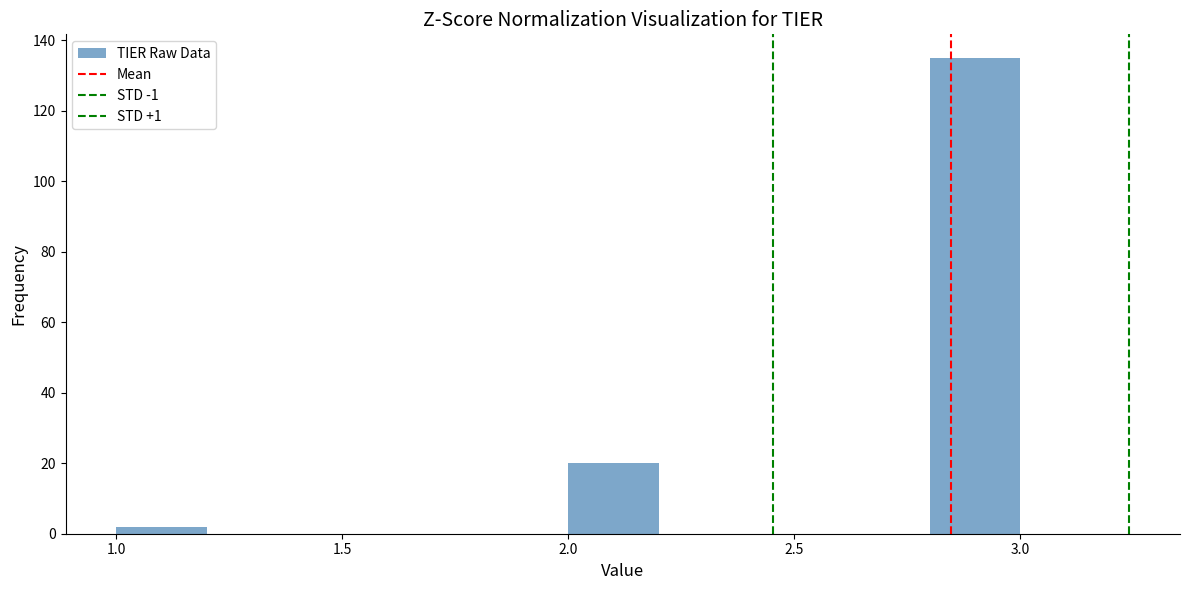

Reading left to right, transcribe this chart: for each bar, give the range it covers on the x-axis and its height. The values are not printed on the chart, so give them approximately, as read against the axis.

1.0 to 1.2: 2
1.2 to 1.4: 0
1.4 to 1.6: 0
1.6 to 1.8: 0
1.8 to 2.0: 0
2.0 to 2.2: 20
2.2 to 2.4: 0
2.4 to 2.6: 0
2.6 to 2.8: 0
2.8 to 3.0: 136